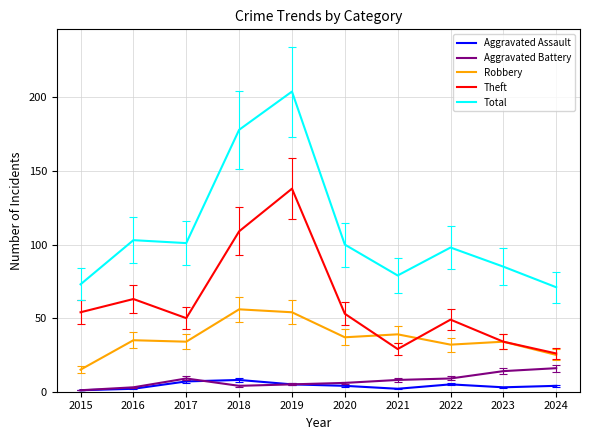

True or false: Aggravated Battery and Robbery intersect in this chart.

False